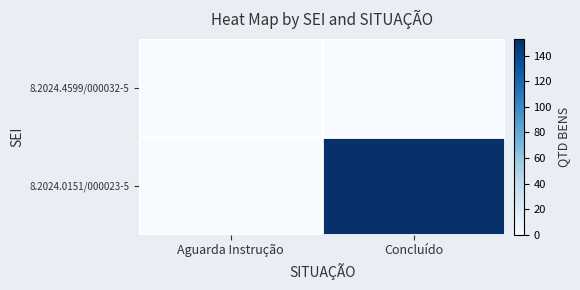

What is the maximum value shown in the chart?

153